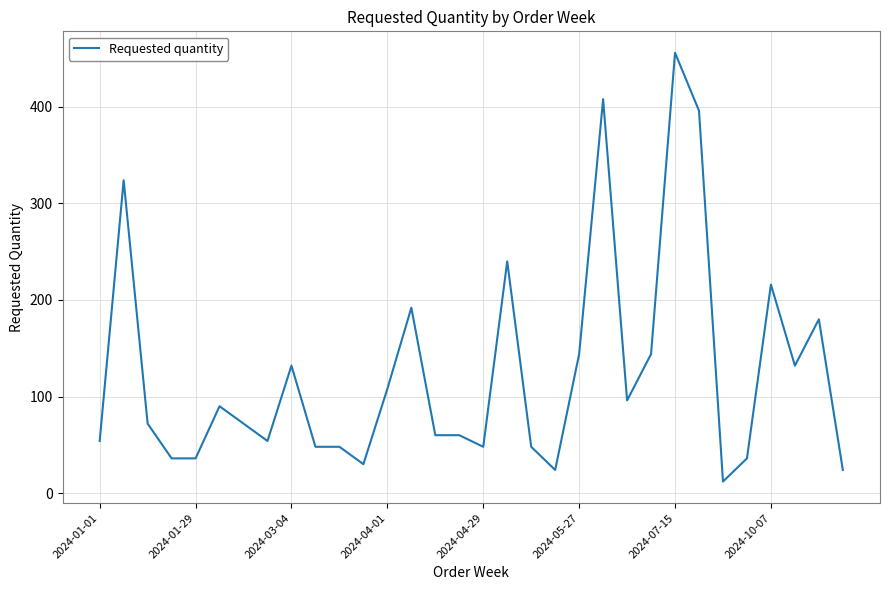

Count the number of categories in the chart.

32